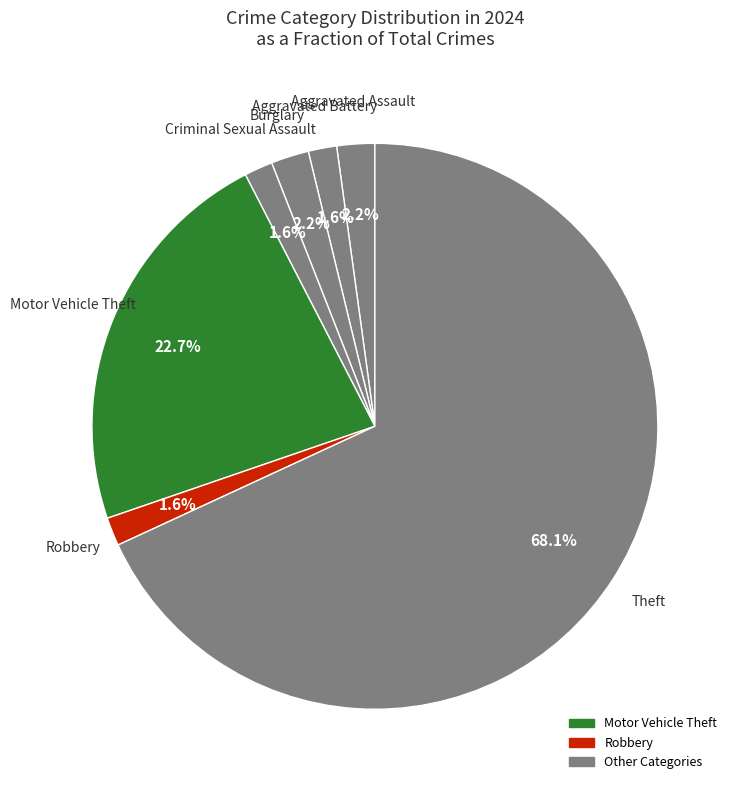

What is the majority slice?

Theft